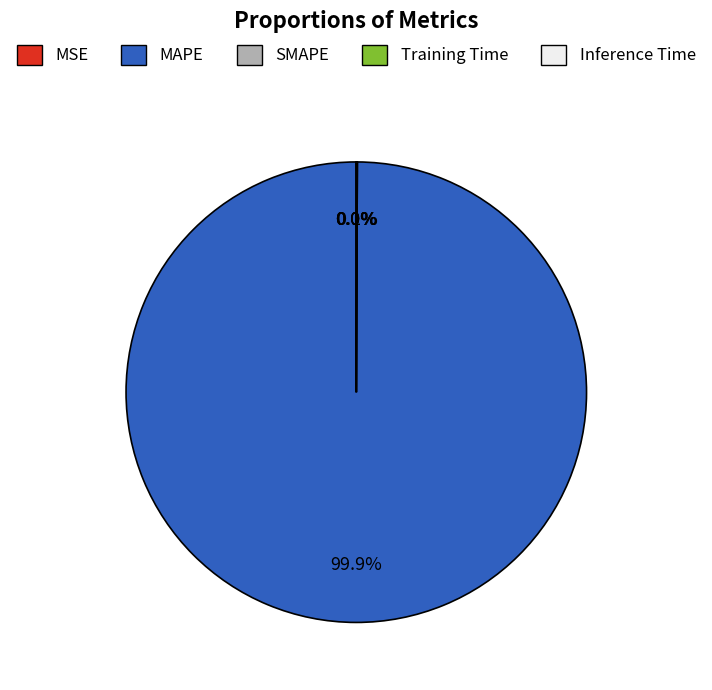

How many slices are in this pie chart?

5